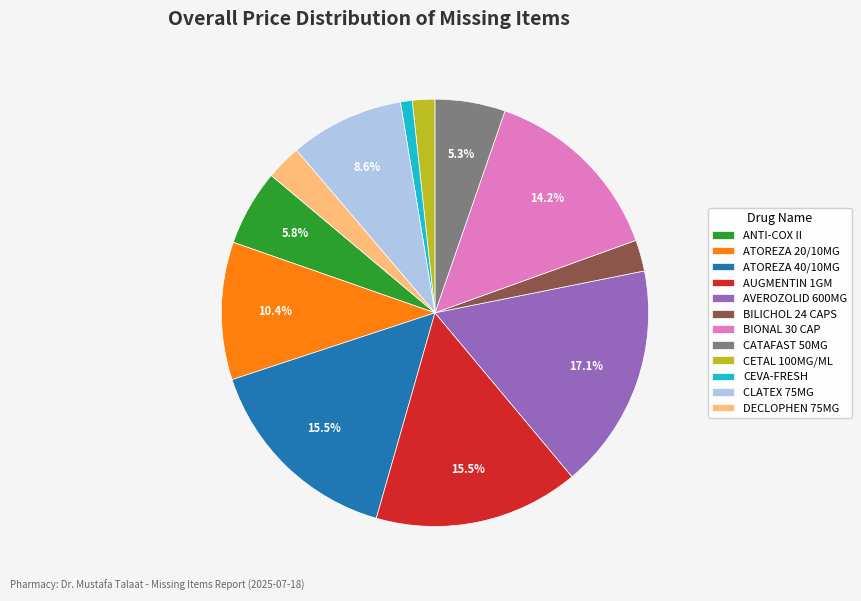

Which has a higher value, BIONAL 30 CAP or AUGMENTIN 1GM?

AUGMENTIN 1GM